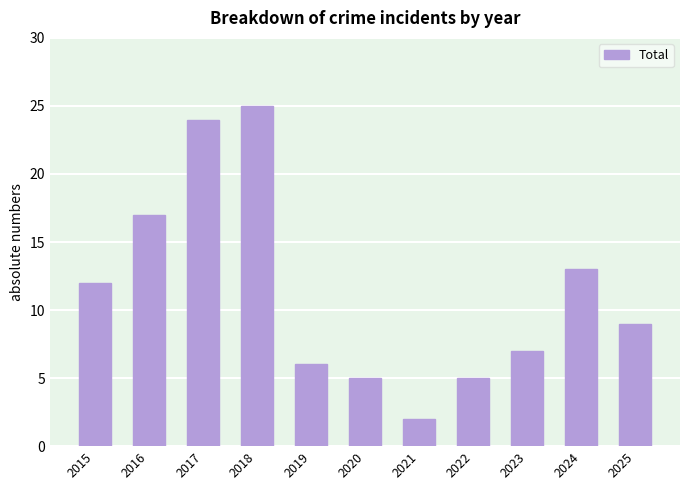

How many categories are shown in the chart?

11